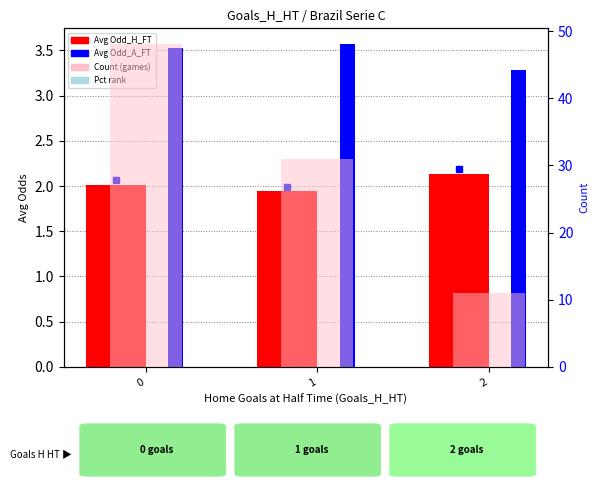

What is the difference between the second highest and minimum values in the Avg Odd_H_FT series?

0.1